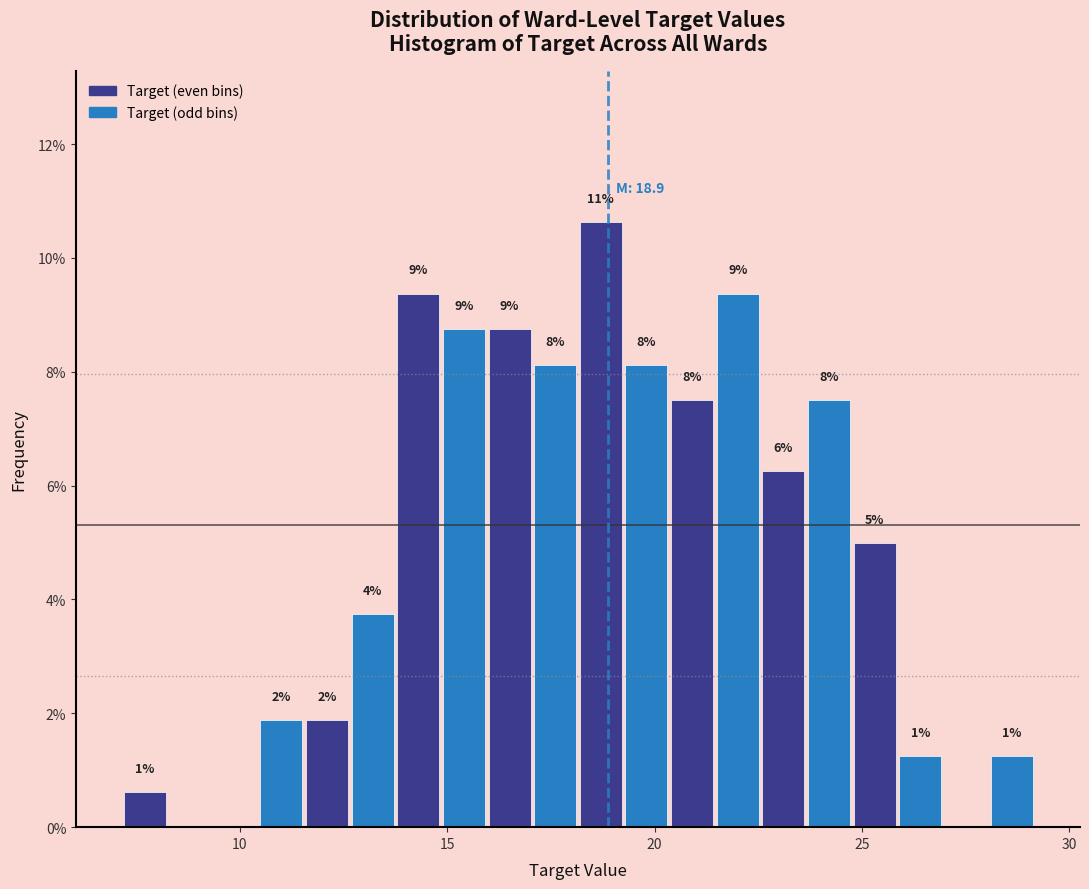

Around what value on the x-axis is the tallest bar? Give the approximate position of its centre, as read against the axis.

18.5